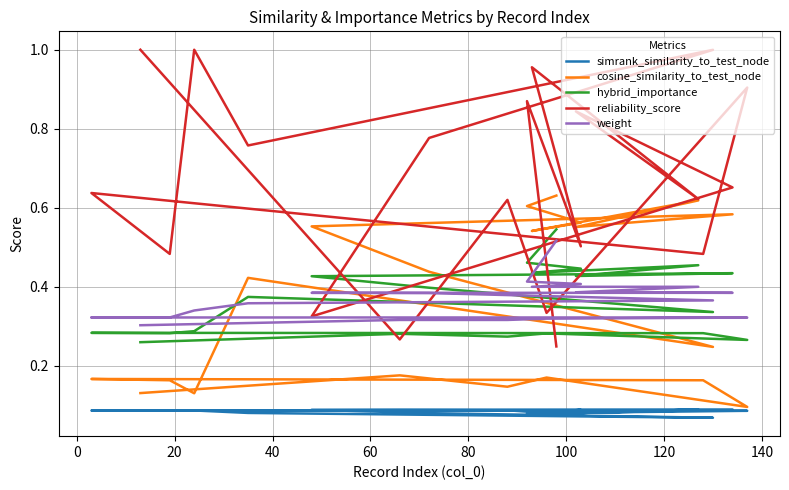

How many categories are shown in the chart?

20